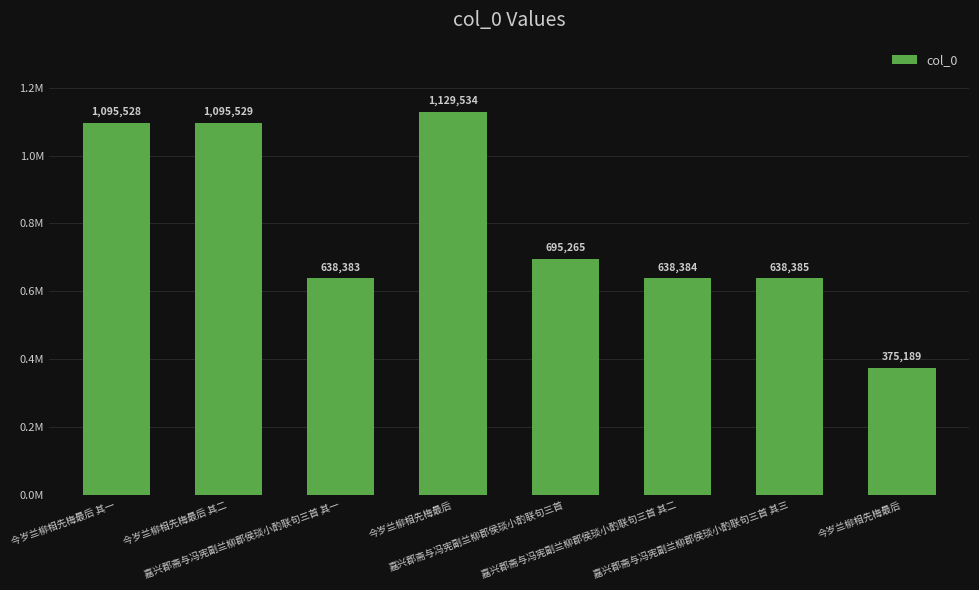

Rank the categories by value from lowest to highest.

今岁兰柳相先梅最后, 嘉兴郡斋与冯宪副兰柳郡侯琰小酌联句三首 其一, 嘉兴郡斋与冯宪副兰柳郡侯琰小酌联句三首 其二, 嘉兴郡斋与冯宪副兰柳郡侯琰小酌联句三首 其三, 嘉兴郡斋与冯宪副兰柳郡侯琰小酌联句三首, 今岁兰柳相先梅最后 其一, 今岁兰柳相先梅最后 其二, 今岁兰柳相先梅最后